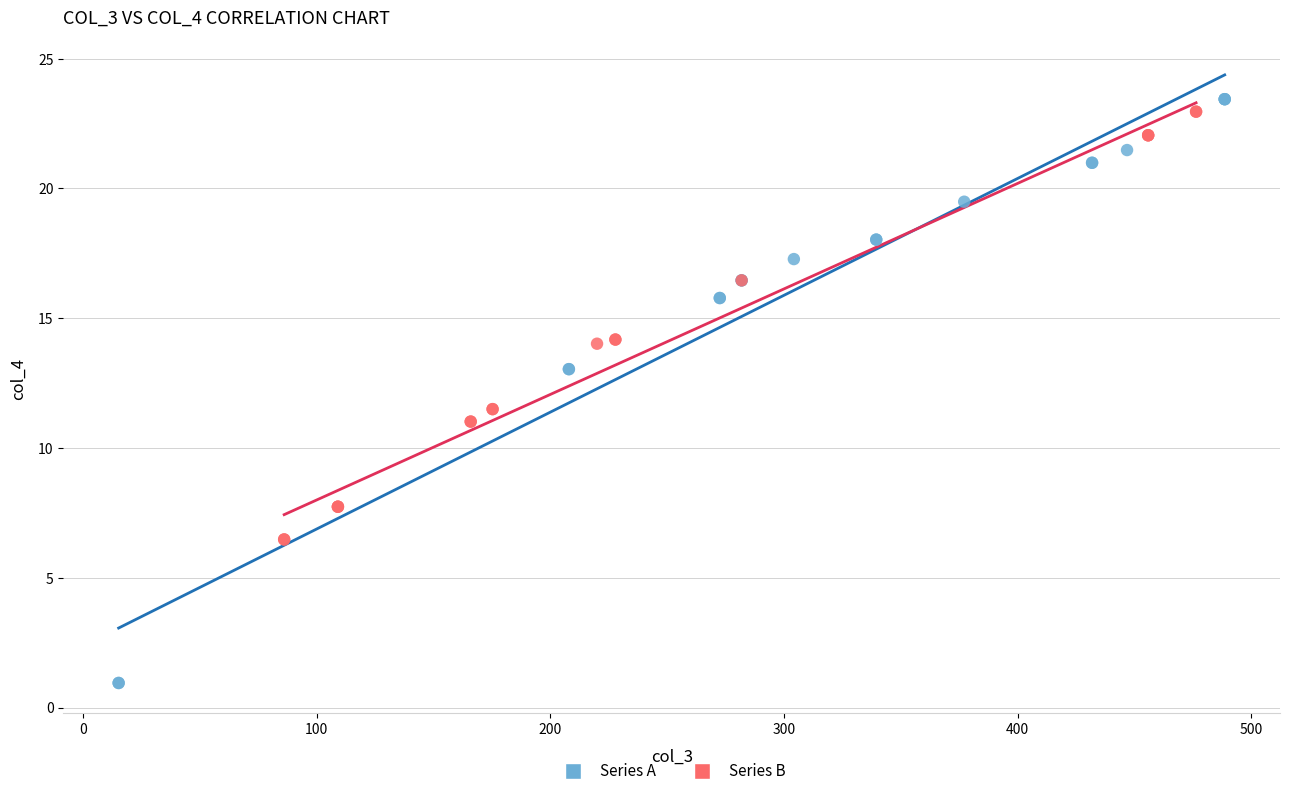

Which series contains the lowest Y value?

Series A